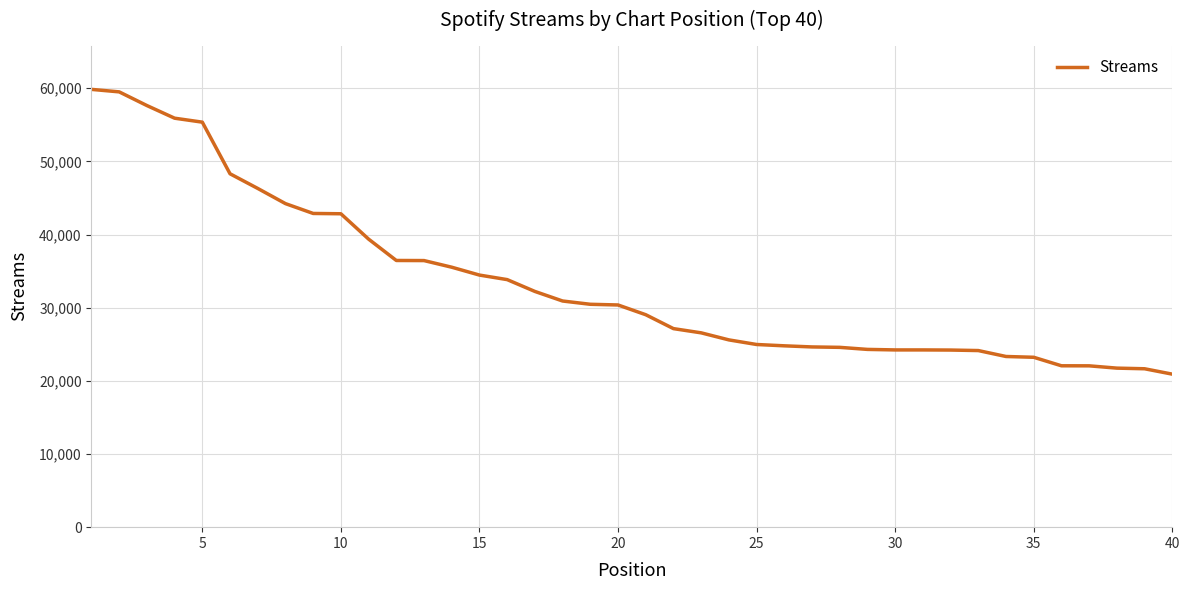

What is the smallest value displayed?

20915